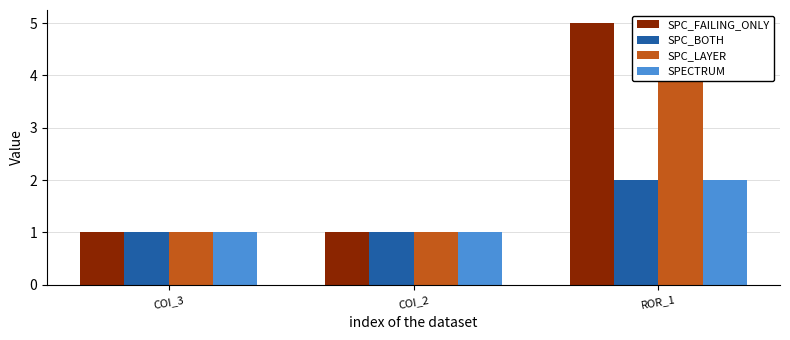

Is it true that SPECTRUM equals 0 at COI_3?

False